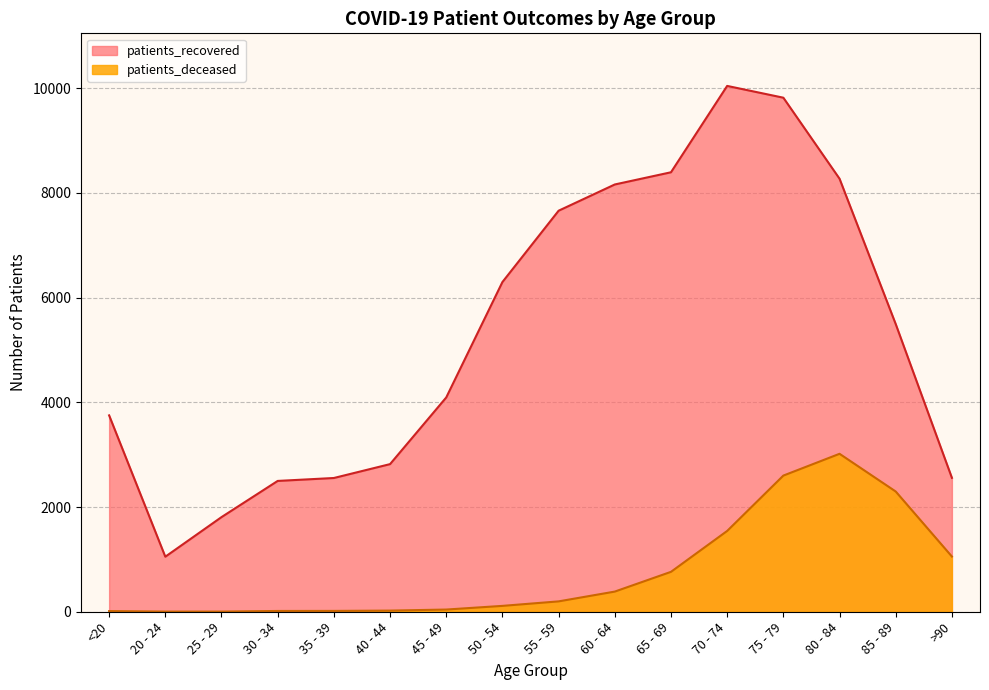

What is the difference between the maximum and minimum values in the patients_recovered series?

8990